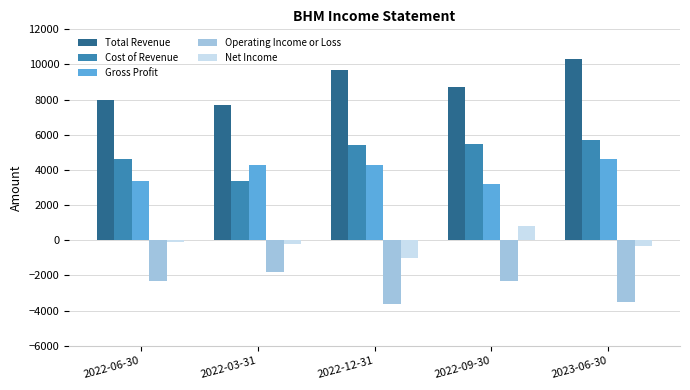

How many series are shown in this chart?

5